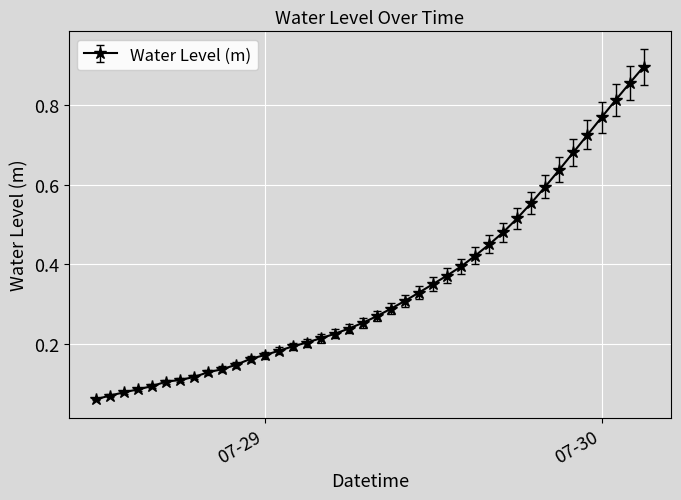

What is the sum of all values?

13.7